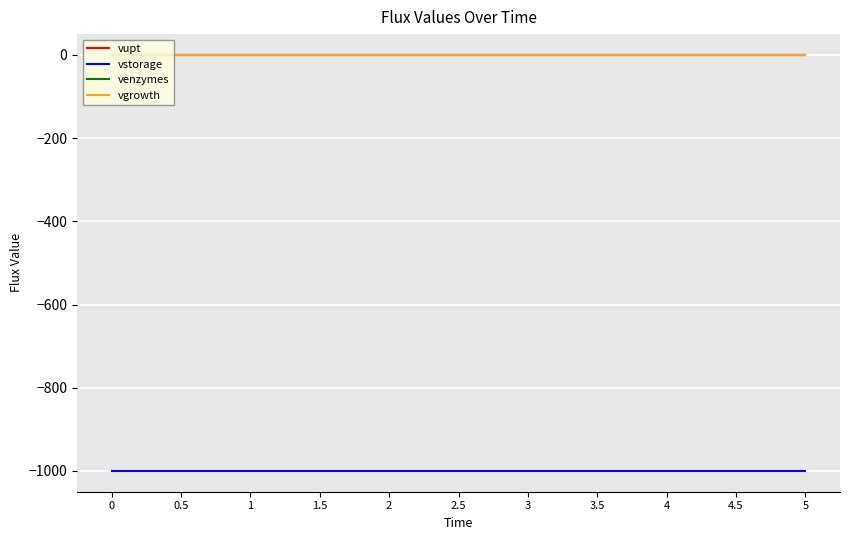

Which series has the largest total across all categories?

vupt